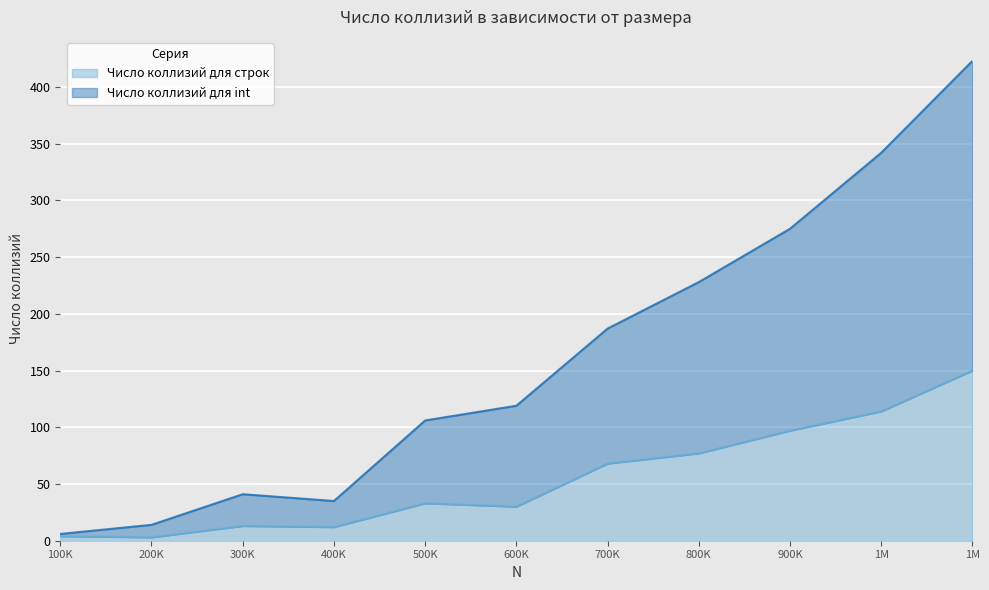

What are all the series names shown in the legend?

Число коллизий для строк, Число коллизий для int